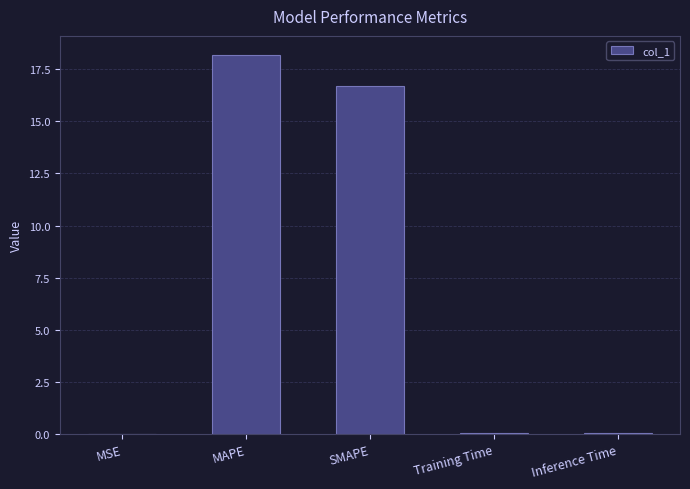

Which label corresponds to the largest value in the chart?

MAPE